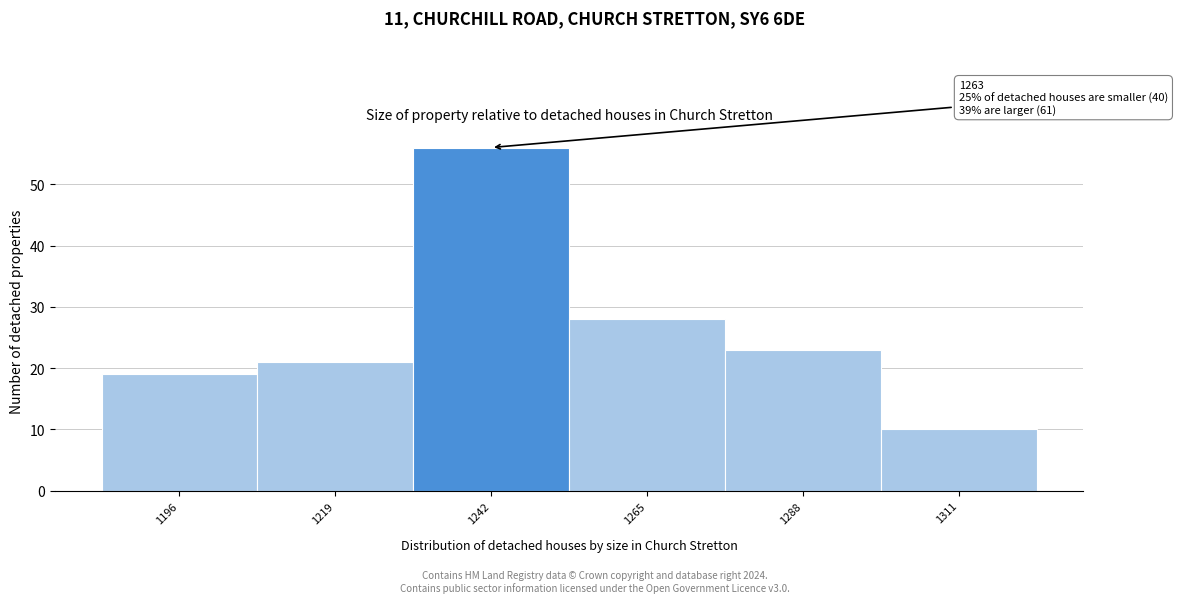

Reading right to left, transcribe all the data shown in this chart.

1311=10	1288=23	1265=28	1242=56	1219=21	1196=19